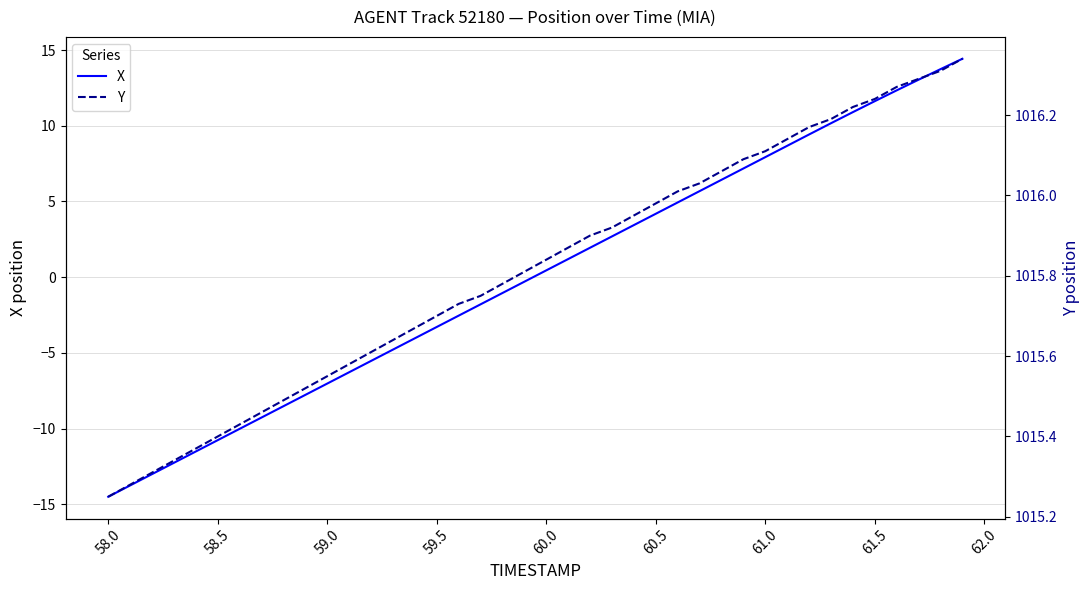

At which label does X reach its minimum?

58.0